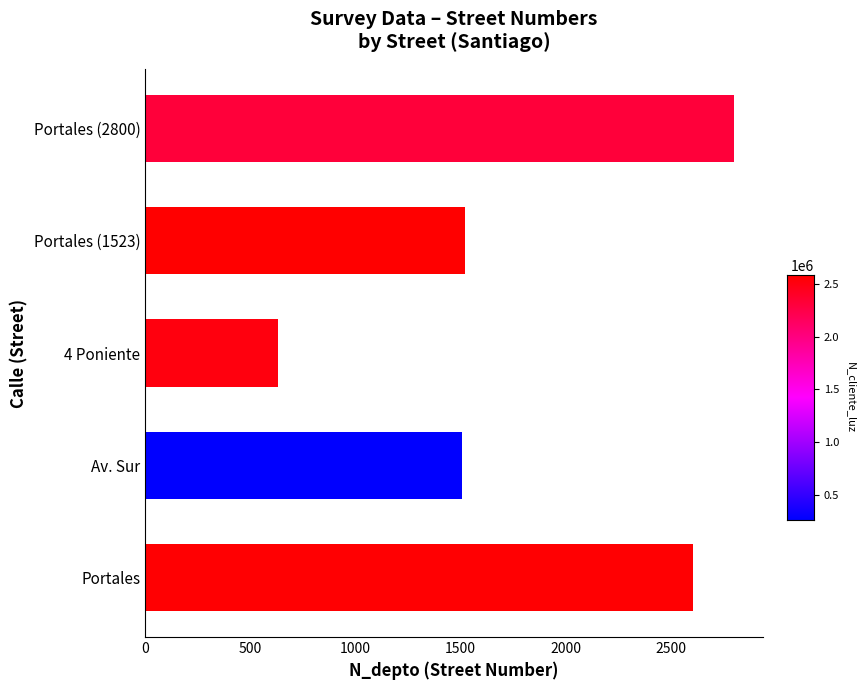

What is the difference between the second highest and second lowest values?

1100